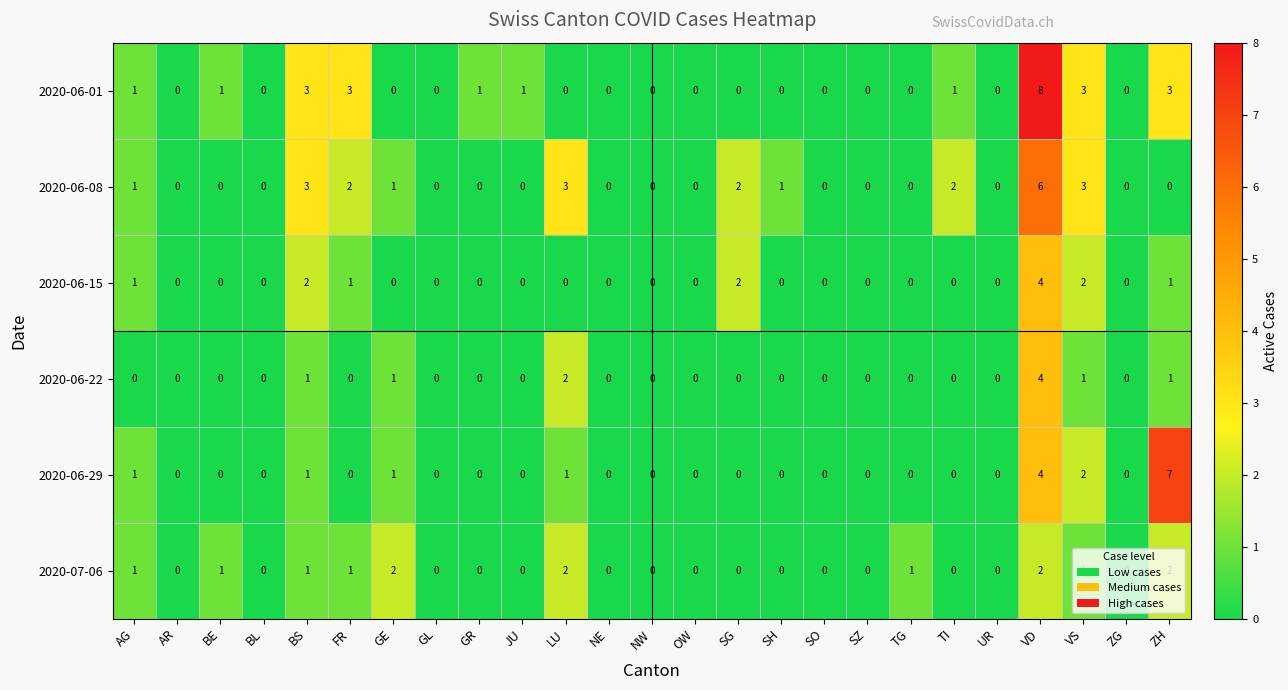

True or false: 2020-06-01 has a value of 0 at NW.

True